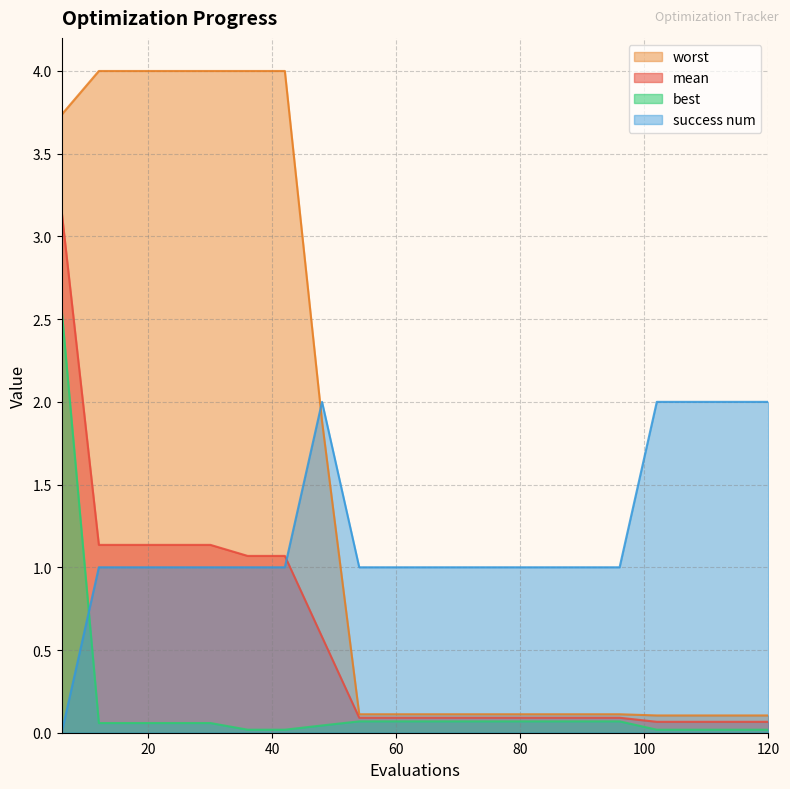

At which label does mean reach its minimum?

102